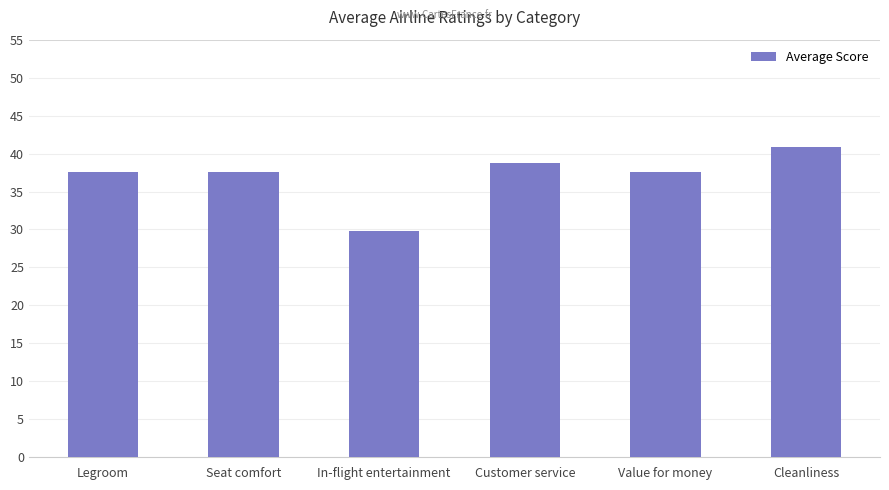

True or false: the data shows 44.6 at In-flight entertainment.

False